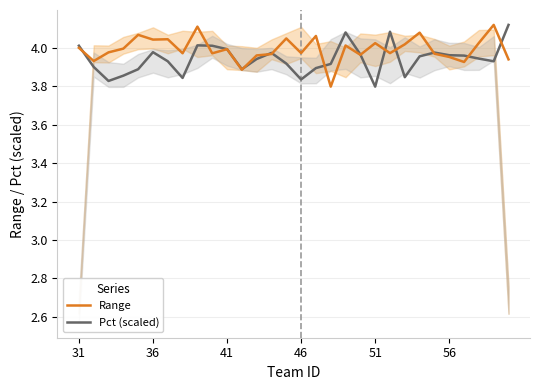

True or false: Range and Pct (scaled) cross at least once.

True